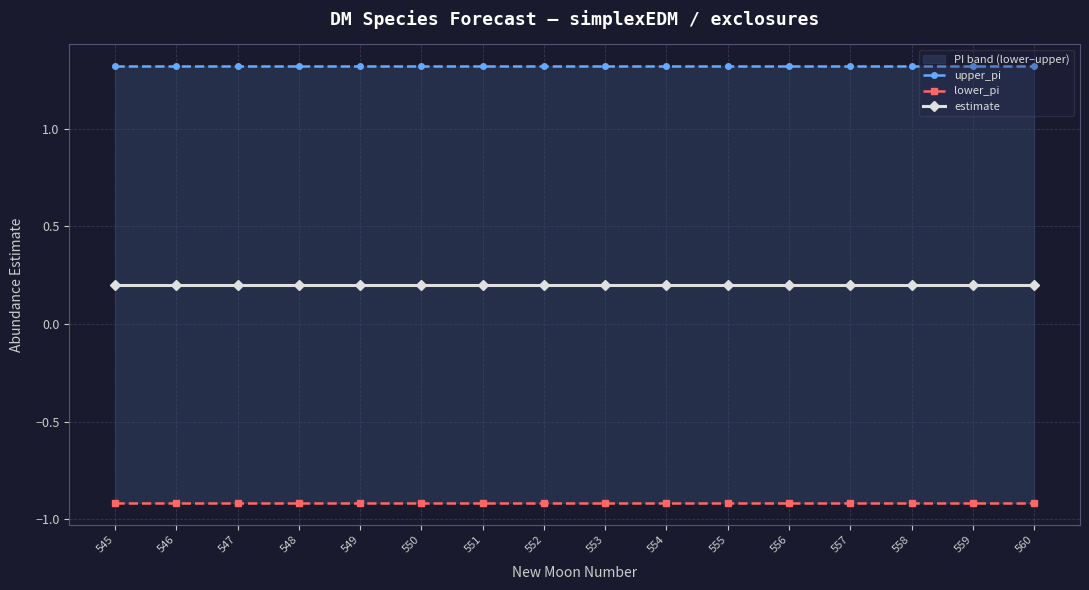

Reading left to right, list all the values displayed in this chart.

upper_pi: 545=1.3	546=1.3	547=1.3	548=1.3	549=1.3	550=1.3	551=1.3	552=1.3	553=1.3	554=1.3	555=1.3	556=1.3	557=1.3	558=1.3	559=1.3	560=1.3
lower_pi: 545=-0.9	546=-0.9	547=-0.9	548=-0.9	549=-0.9	550=-0.9	551=-0.9	552=-0.9	553=-0.9	554=-0.9	555=-0.9	556=-0.9	557=-0.9	558=-0.9	559=-0.9	560=-0.9
estimate: 545=0.2	546=0.2	547=0.2	548=0.2	549=0.2	550=0.2	551=0.2	552=0.2	553=0.2	554=0.2	555=0.2	556=0.2	557=0.2	558=0.2	559=0.2	560=0.2